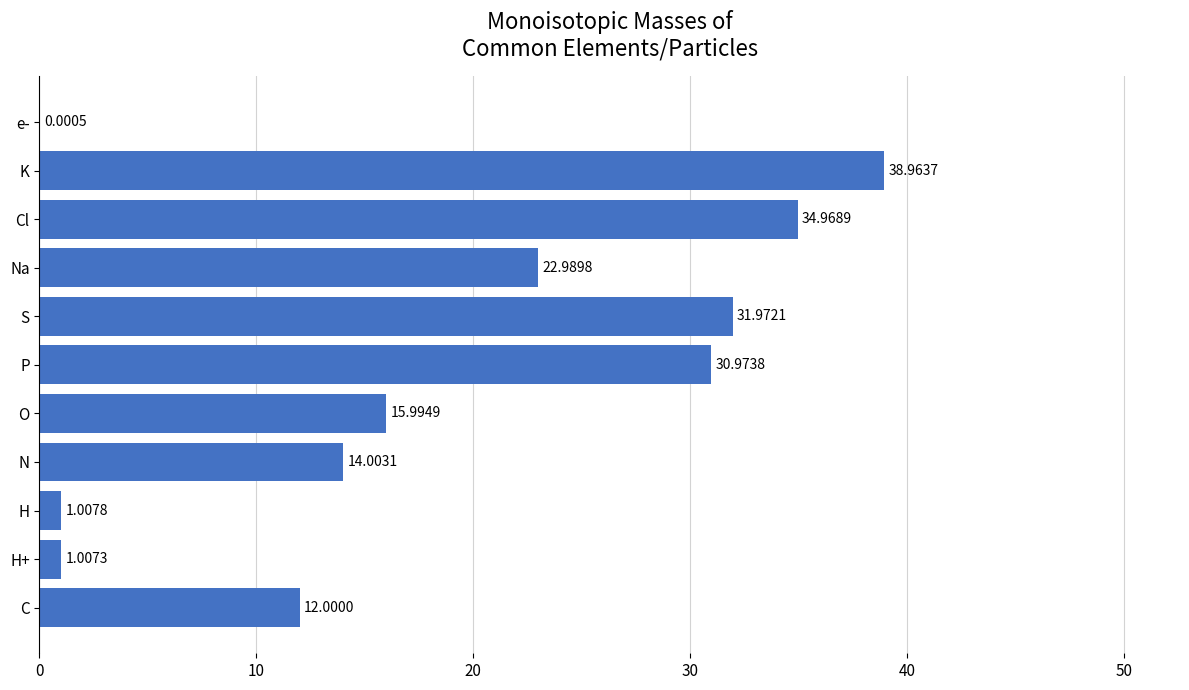

Between O and S, which is larger?

S